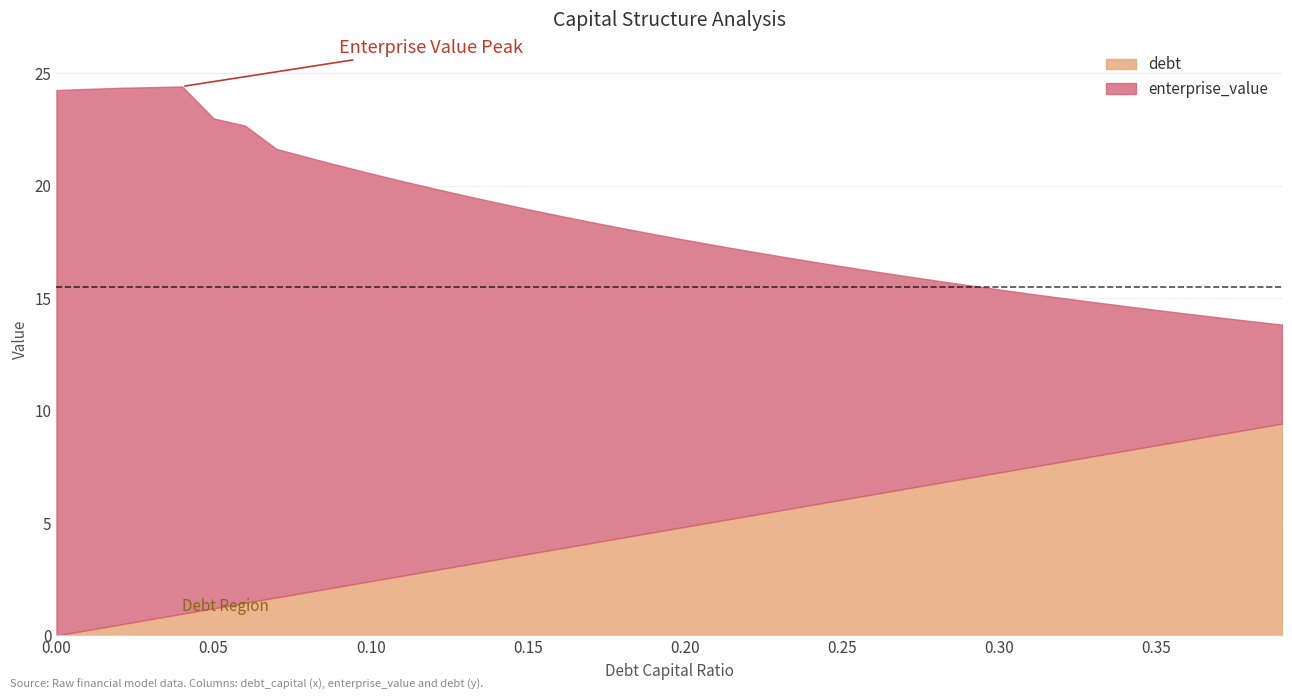

True or false: enterprise_value has a value of 15.4 at 0.3.

True